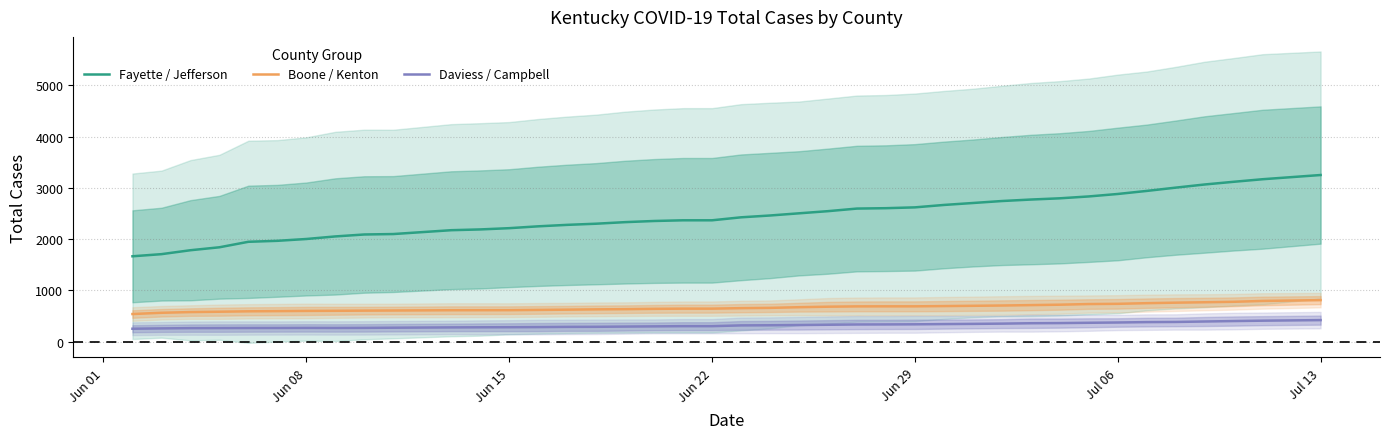

True or false: Daviess / Campbell and Boone / Kenton intersect in this chart.

False